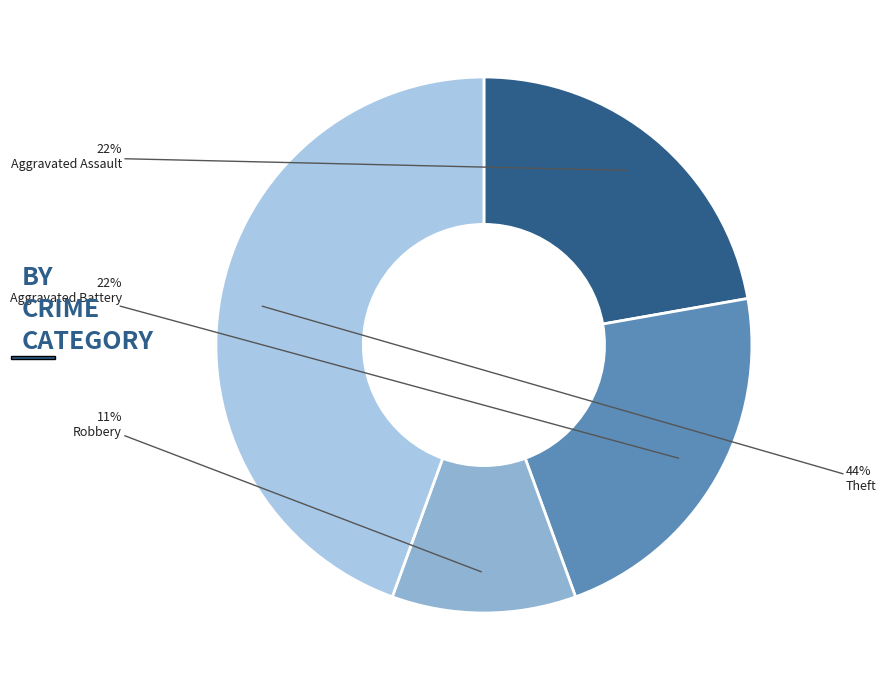

How many slices are in this pie chart?

4